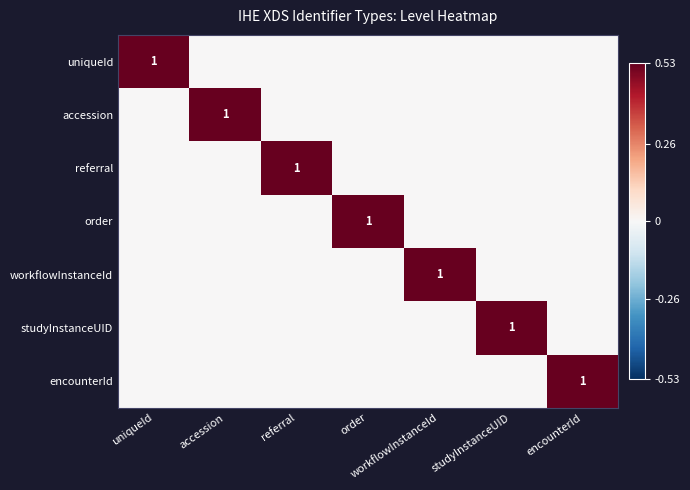

Is the value of referral at referral greater than the value of workflowInstanceId at studyInstanceUID?

Yes